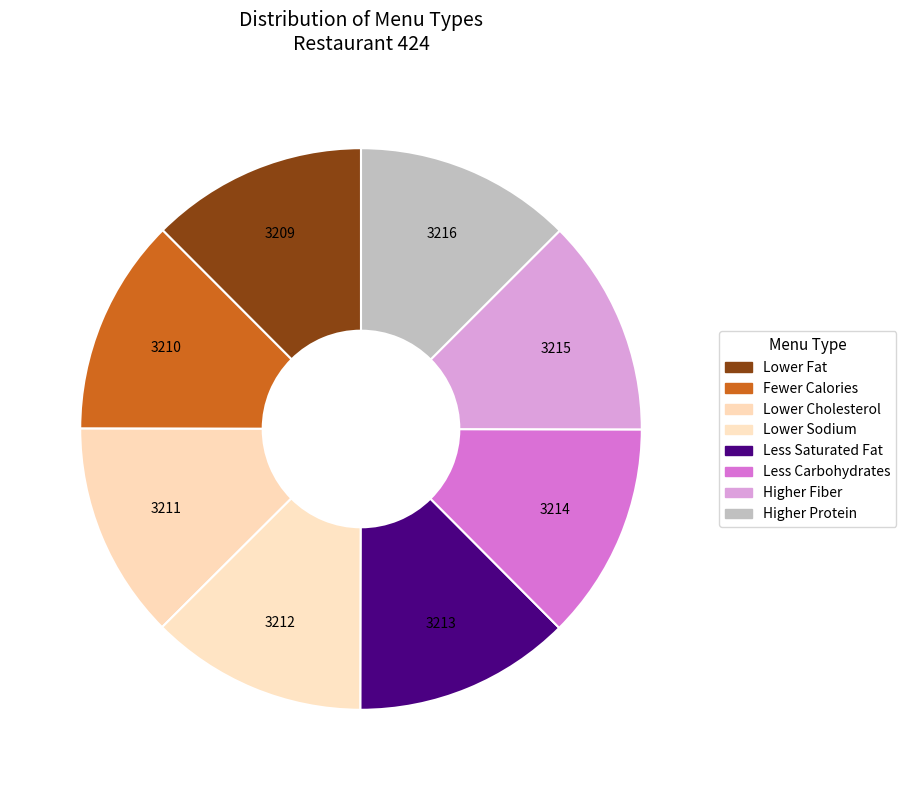

How many slices are in this pie chart?

8